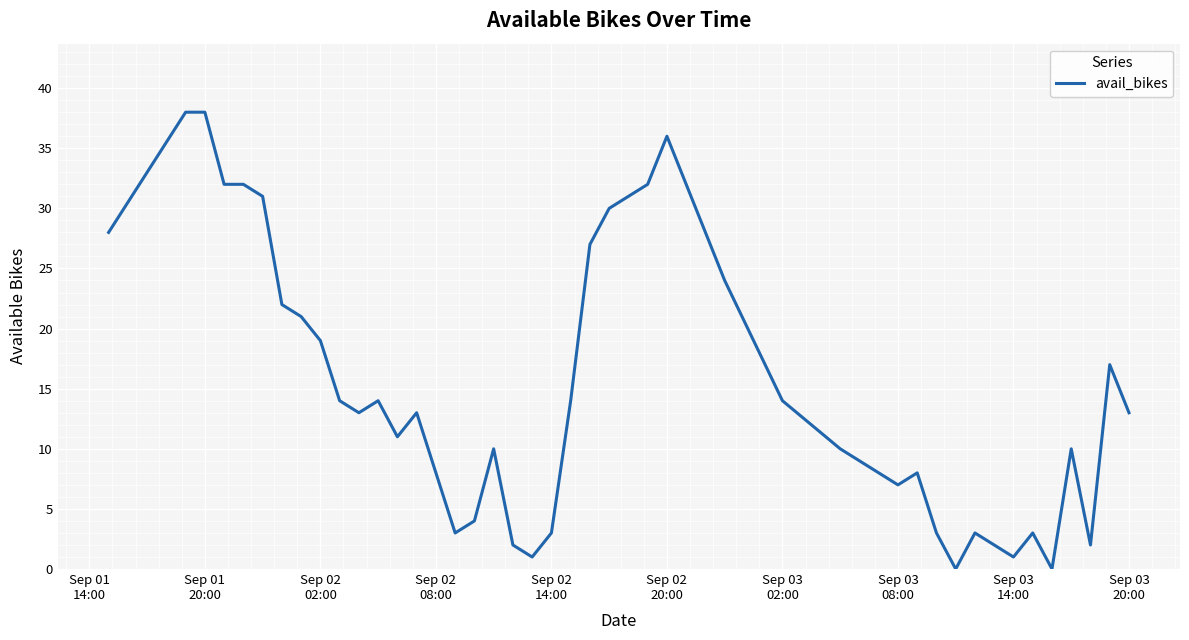

What is the difference between the second highest and minimum values?

38